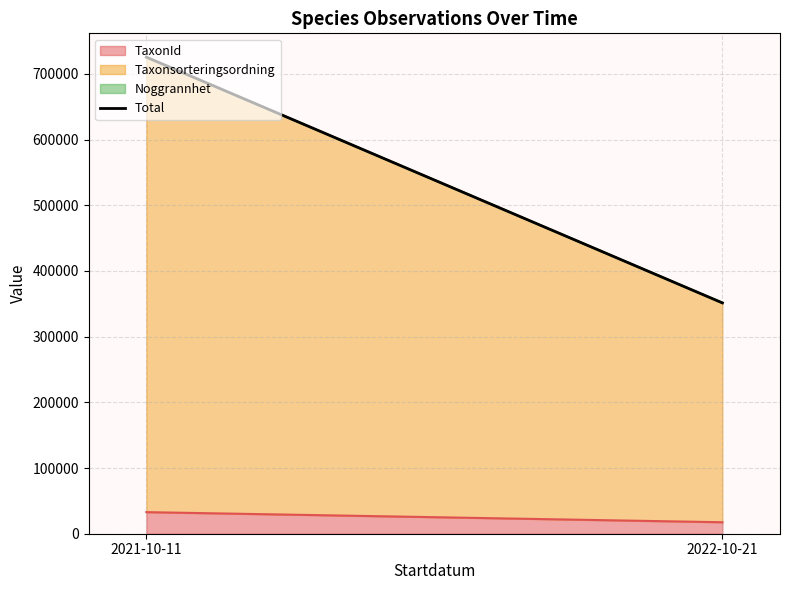

Rank the categories by value from lowest to highest.

2022-10-21, 2021-10-11